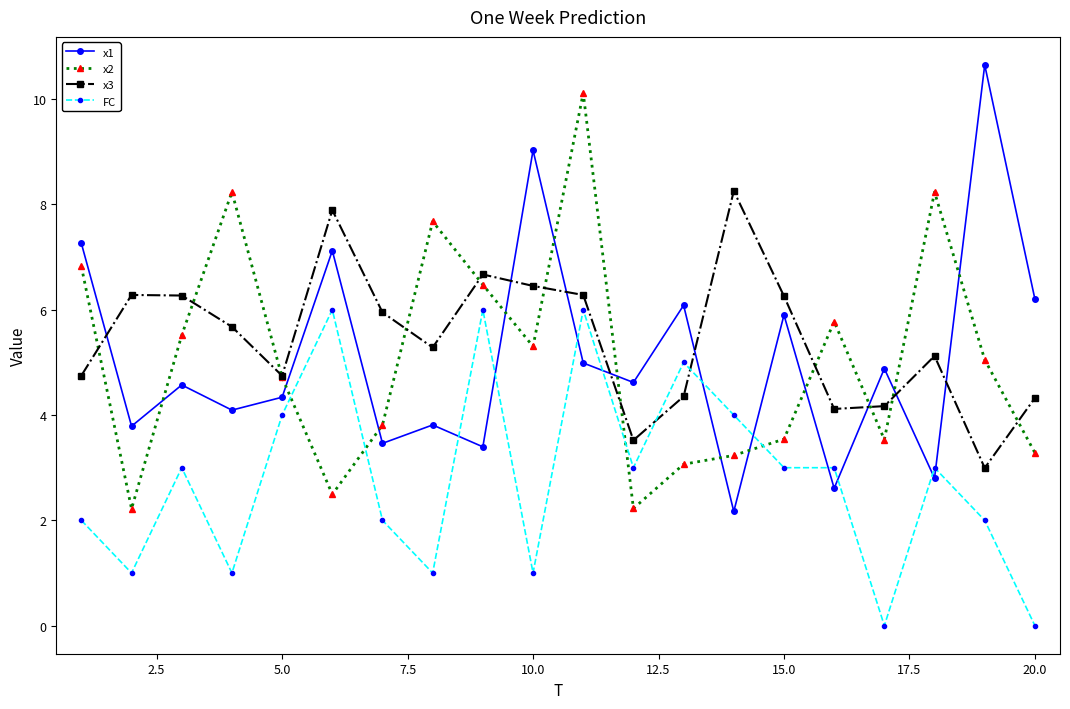

What are all the series names shown in the legend?

x1, x2, x3, FC